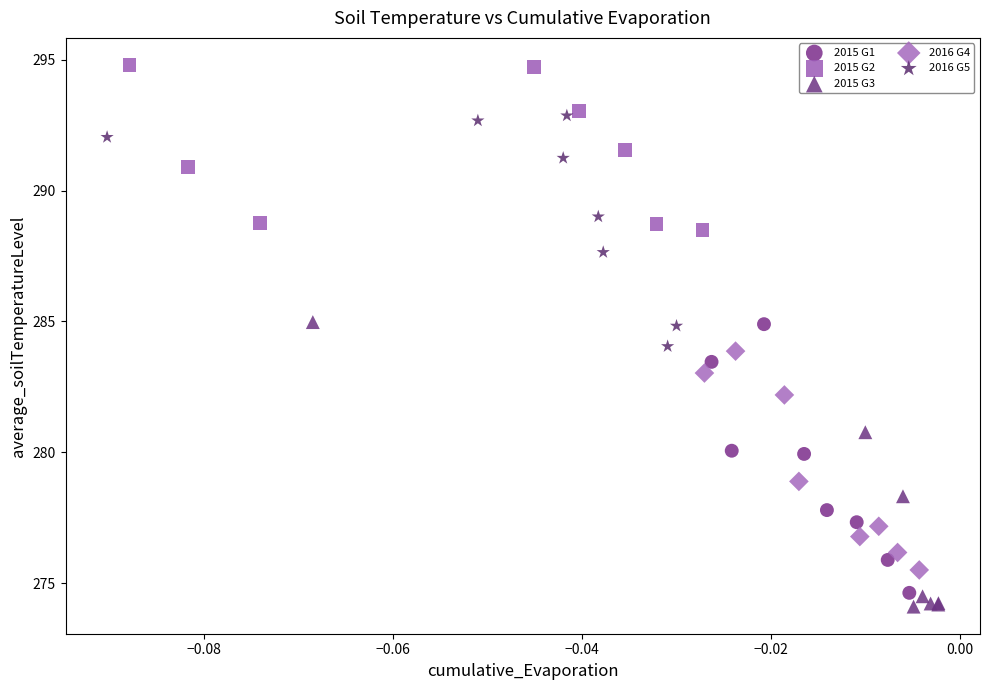

Which series reaches the maximum Y coordinate?

2015 G2